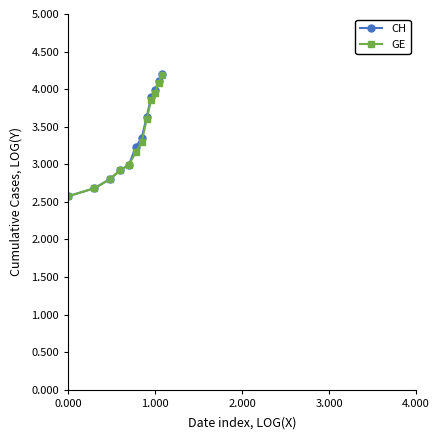

What is the smallest value displayed?

2.6